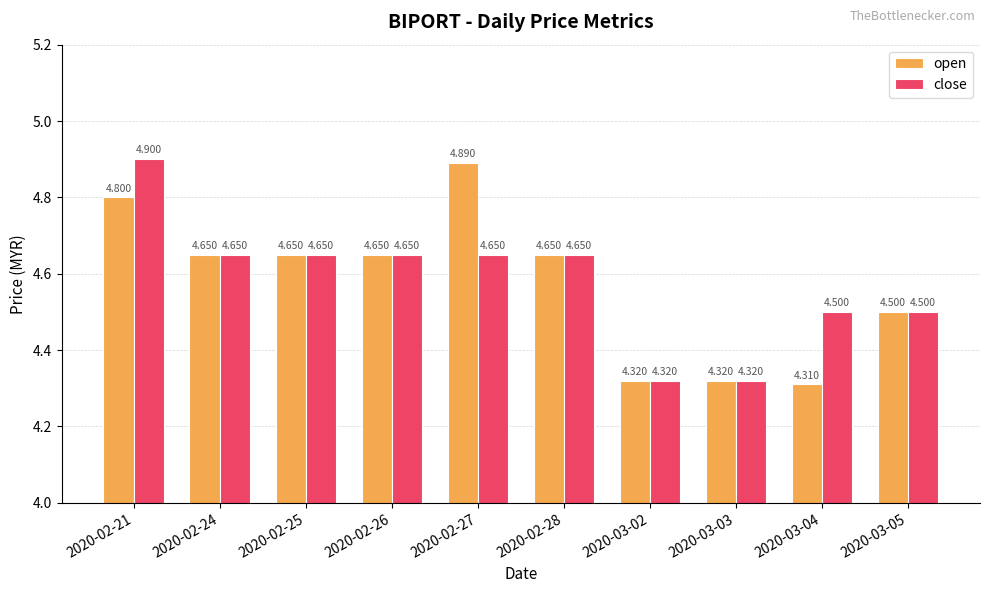

What is the greatest value displayed?

4.9